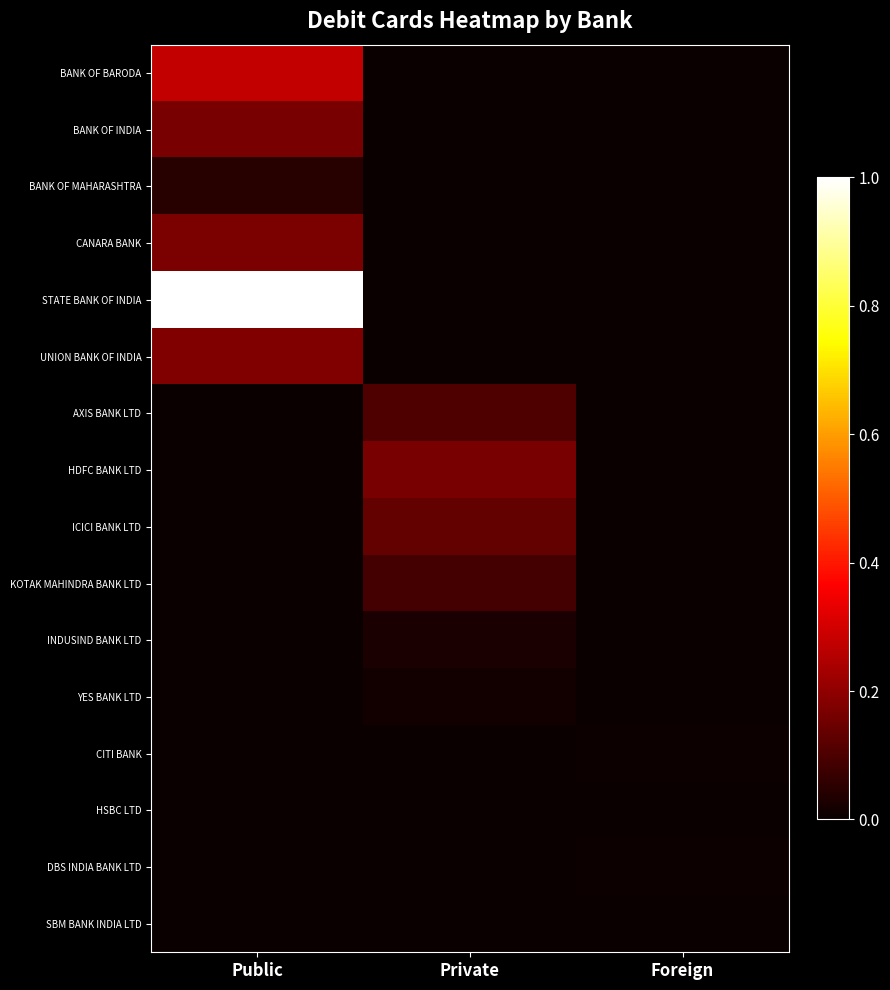

Which series has the widest spread of values?

STATE BANK OF INDIA